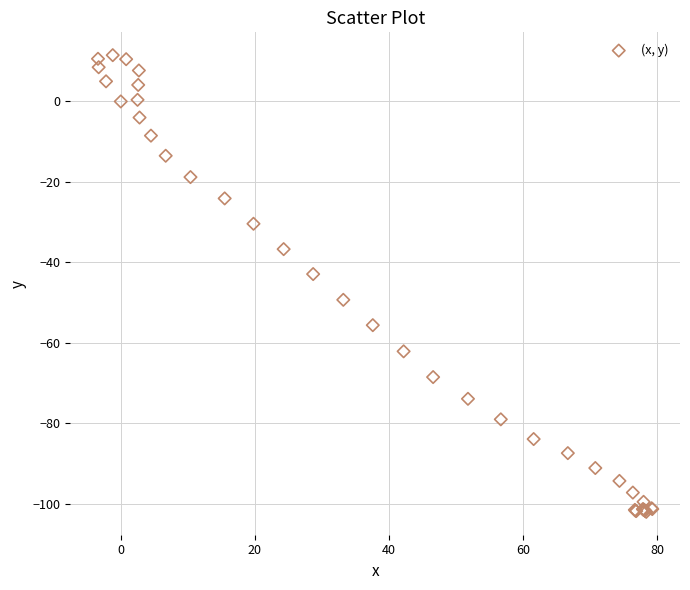

What Y value in the scatter plot is closest to -45?

-42.9